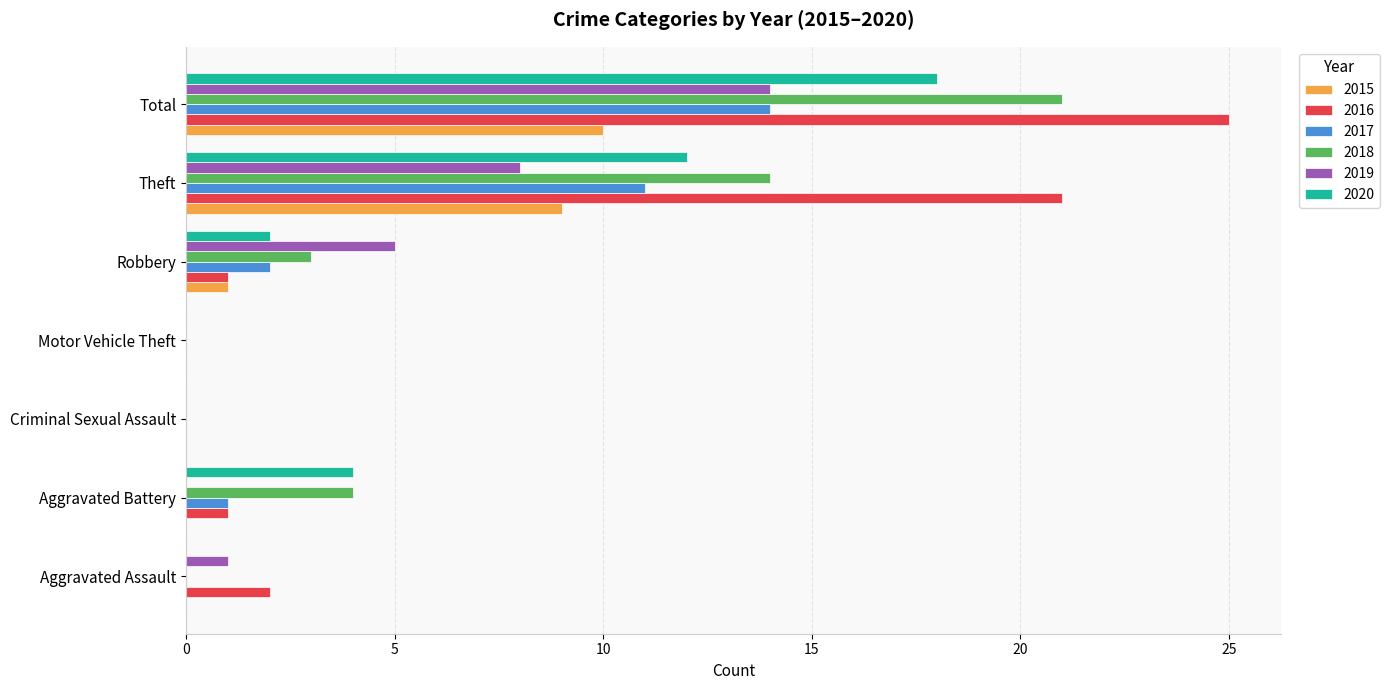

True or false: 2020 has a value of 4 at Aggravated Battery.

True